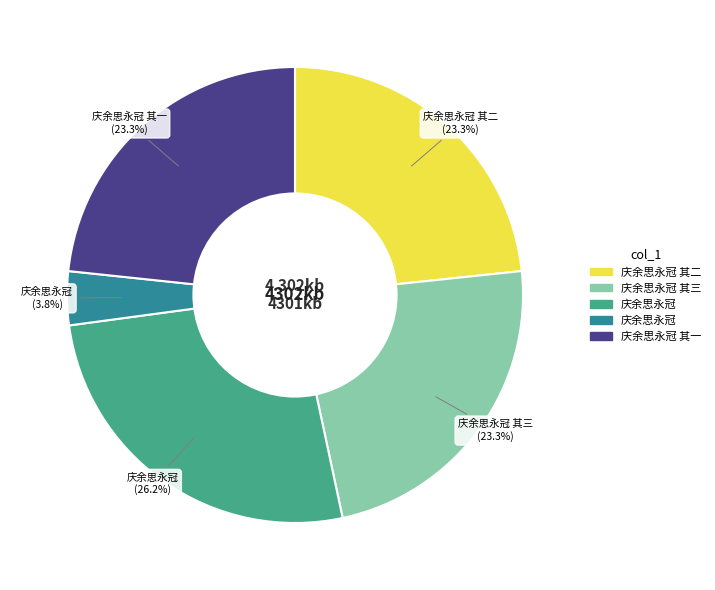

Does any single category account for the majority?

No